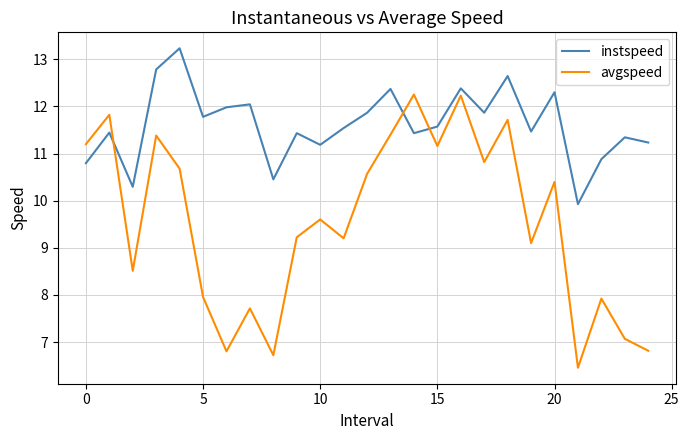

Which series has the widest spread of values?

avgspeed